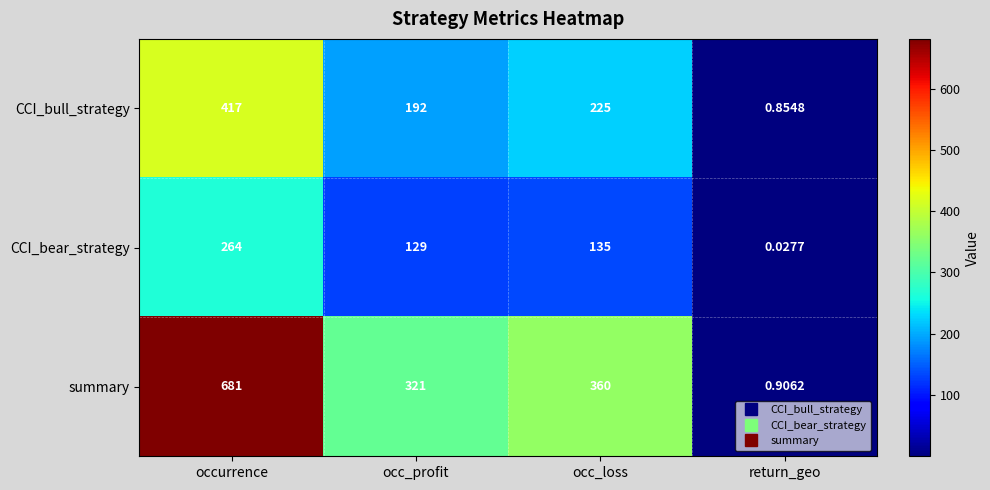

What is the difference between the highest and lowest values at occ_profit?

192.0